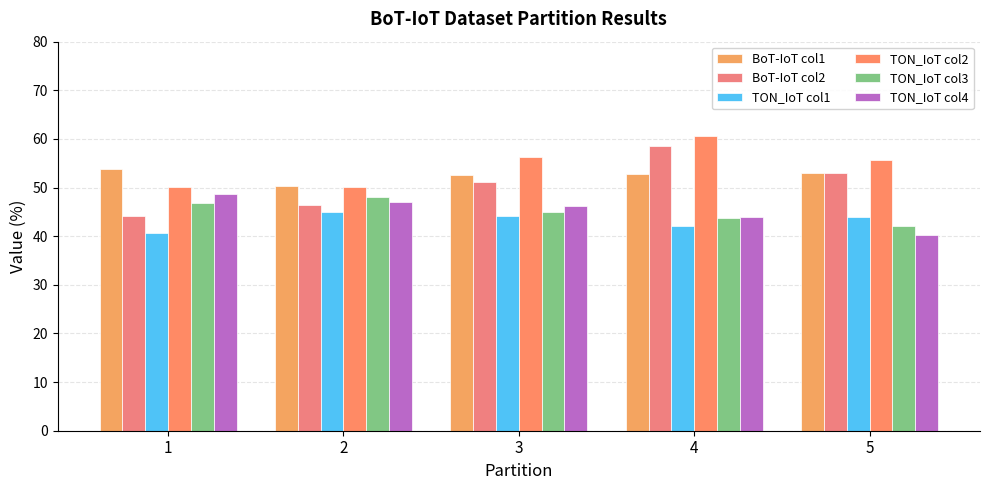

At 1, list the series in order from smallest to largest.

TON_IoT col1, BoT-IoT col2, TON_IoT col3, TON_IoT col4, TON_IoT col2, BoT-IoT col1